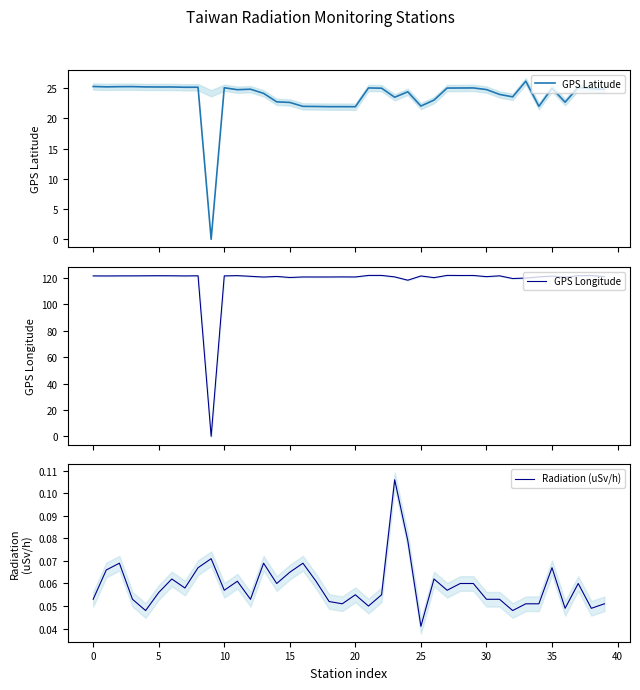

In GPS Longitude, how many points are higher than both neighbors (excluding endpoints)?

12